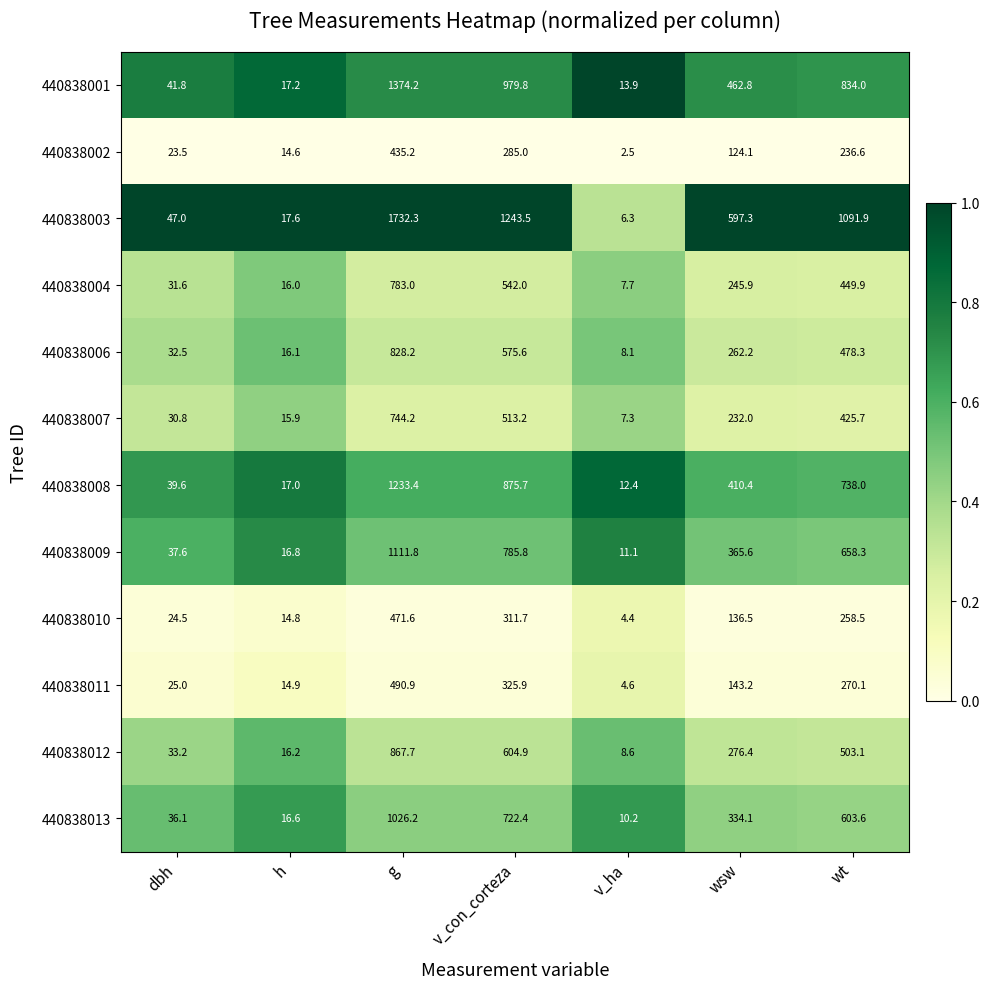

At which category is the sum across all series the highest?

g